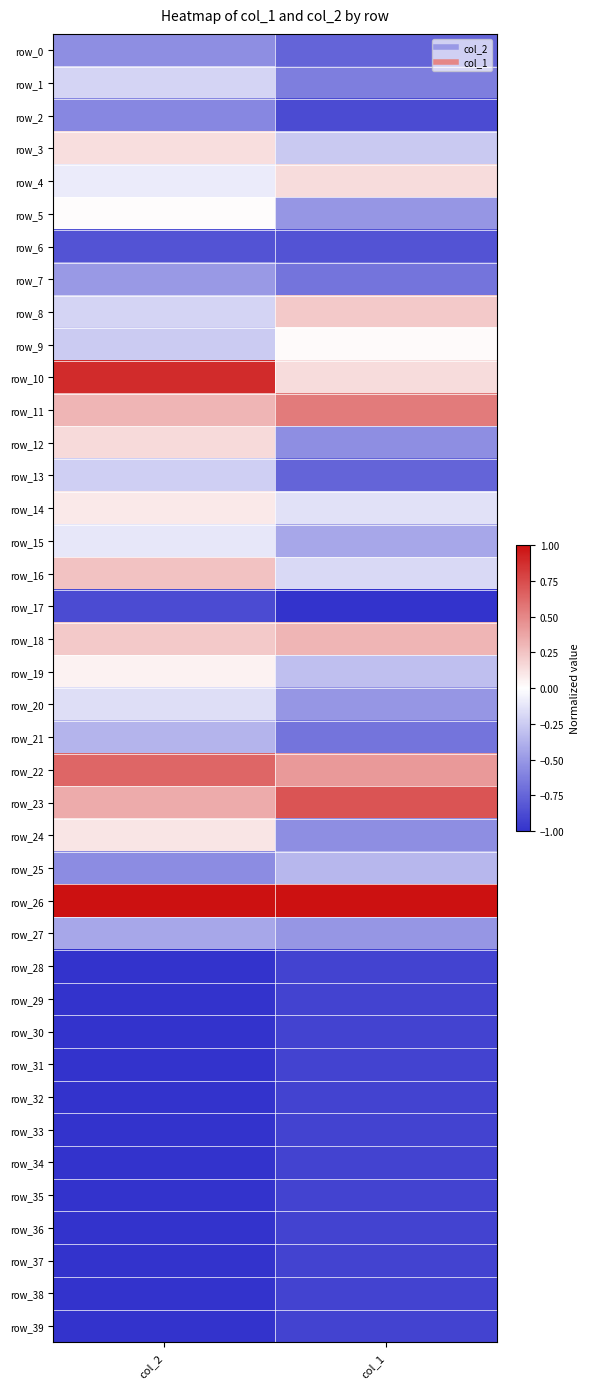

At col_1, list the series in order from largest to smallest.

row_26, row_23, row_11, row_22, row_18, row_8, row_4, row_10, row_9, row_14, row_16, row_3, row_19, row_25, row_15, row_5, row_20, row_27, row_12, row_24, row_1, row_7, row_21, row_0, row_13, row_6, row_2, row_28, row_29, row_30, row_31, row_32, row_33, row_34, row_35, row_36, row_37, row_38, row_39, row_17